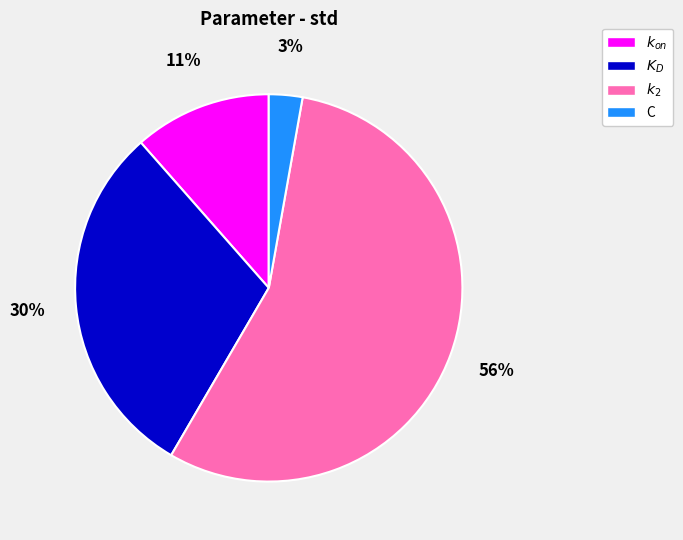

Rank the categories by value from lowest to highest.

C, $k_{on}$, $K_D$, $k_2$